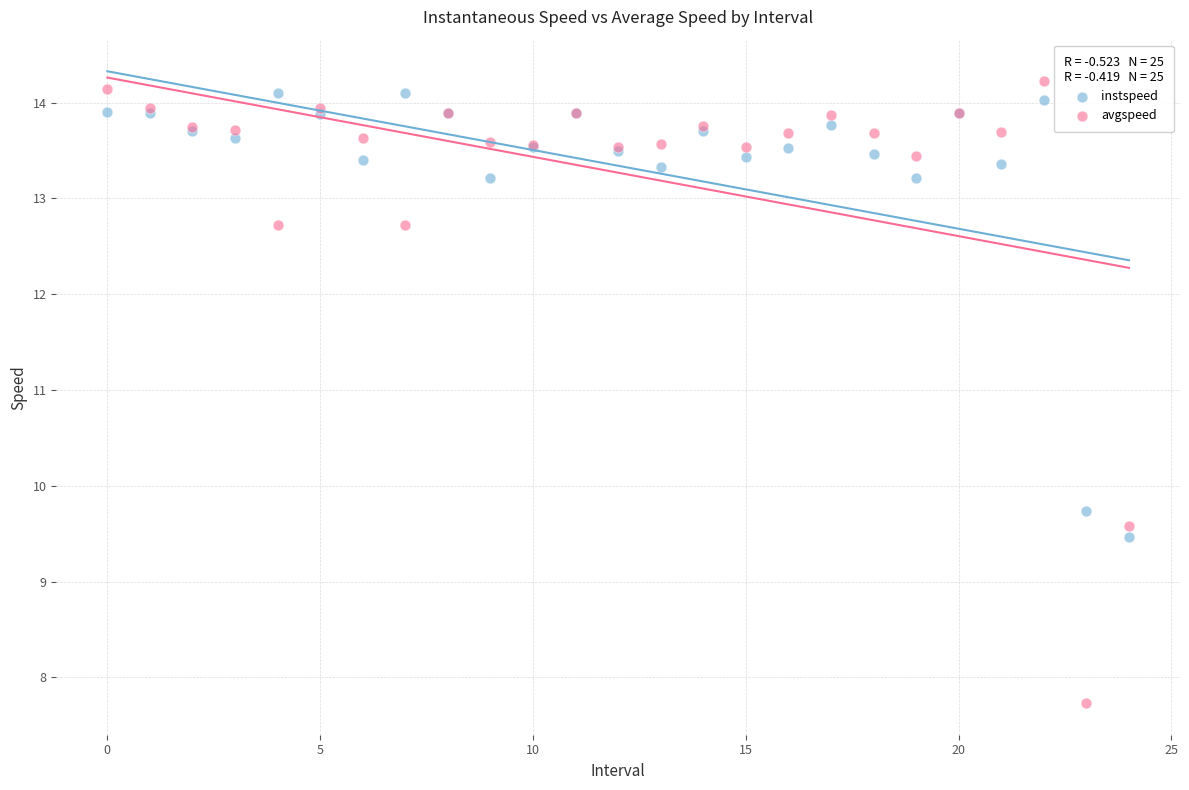

Which series contains the lowest Y value?

avgspeed